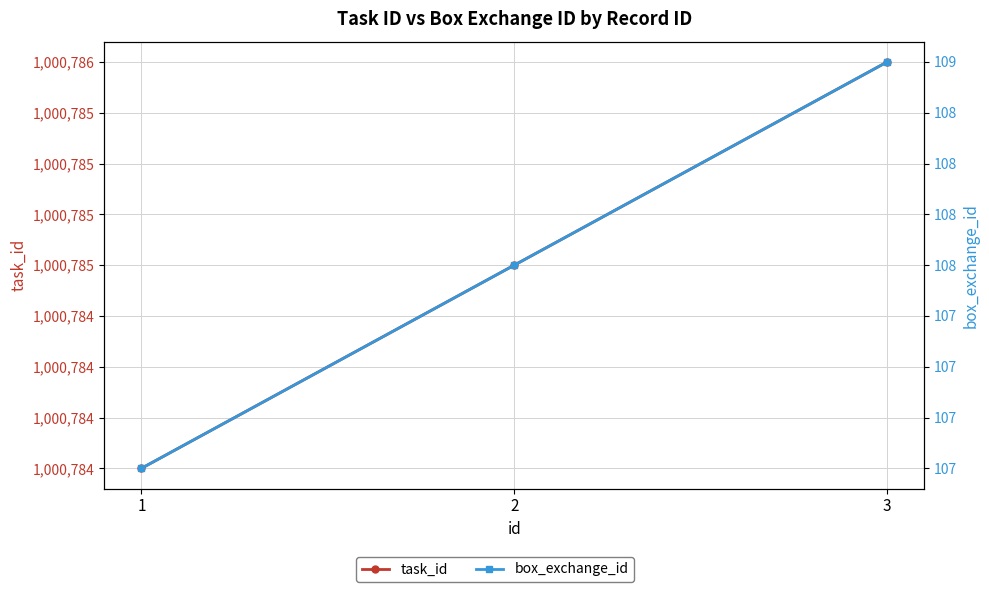

Which series has the widest spread of values?

task_id